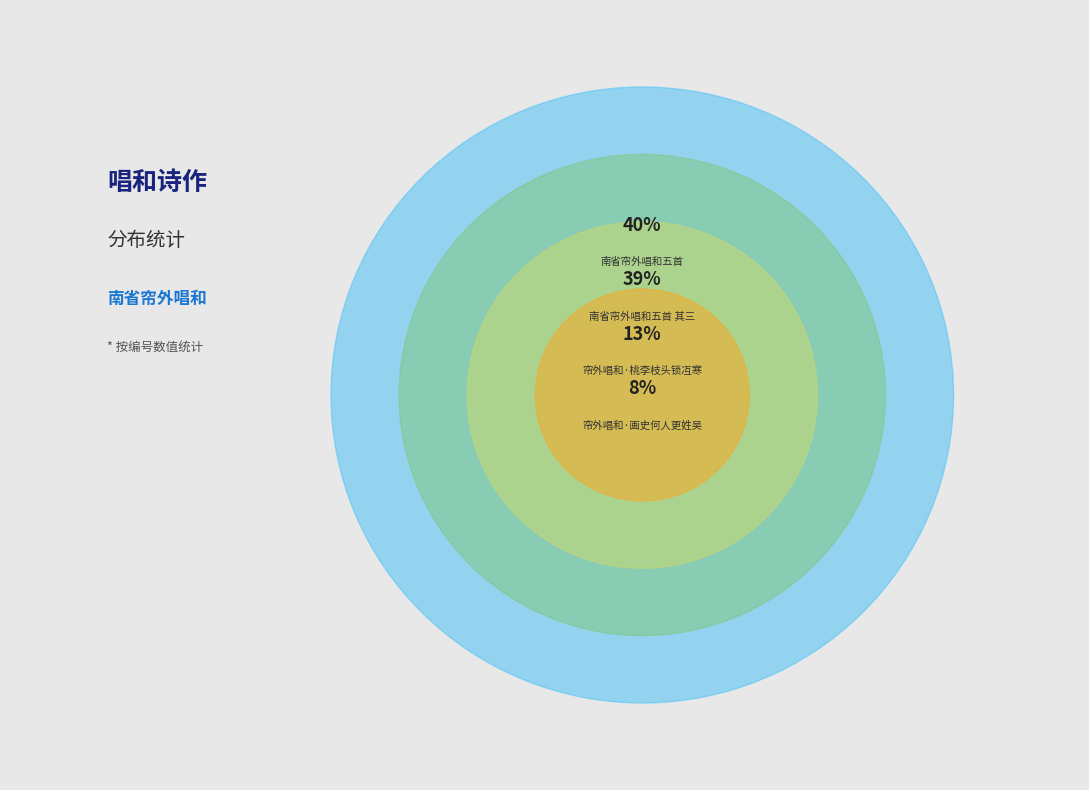

Does 帘外唱和·不因呵手轴书帘 account for over 50% of the chart?

No